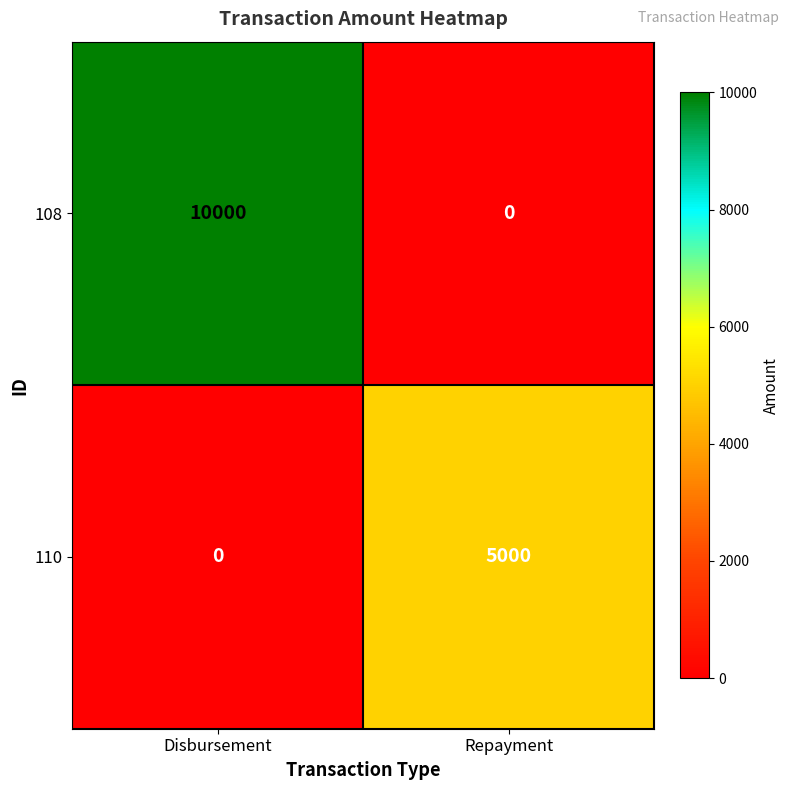

What is the difference between the 108 values at Repayment and Disbursement?

10000